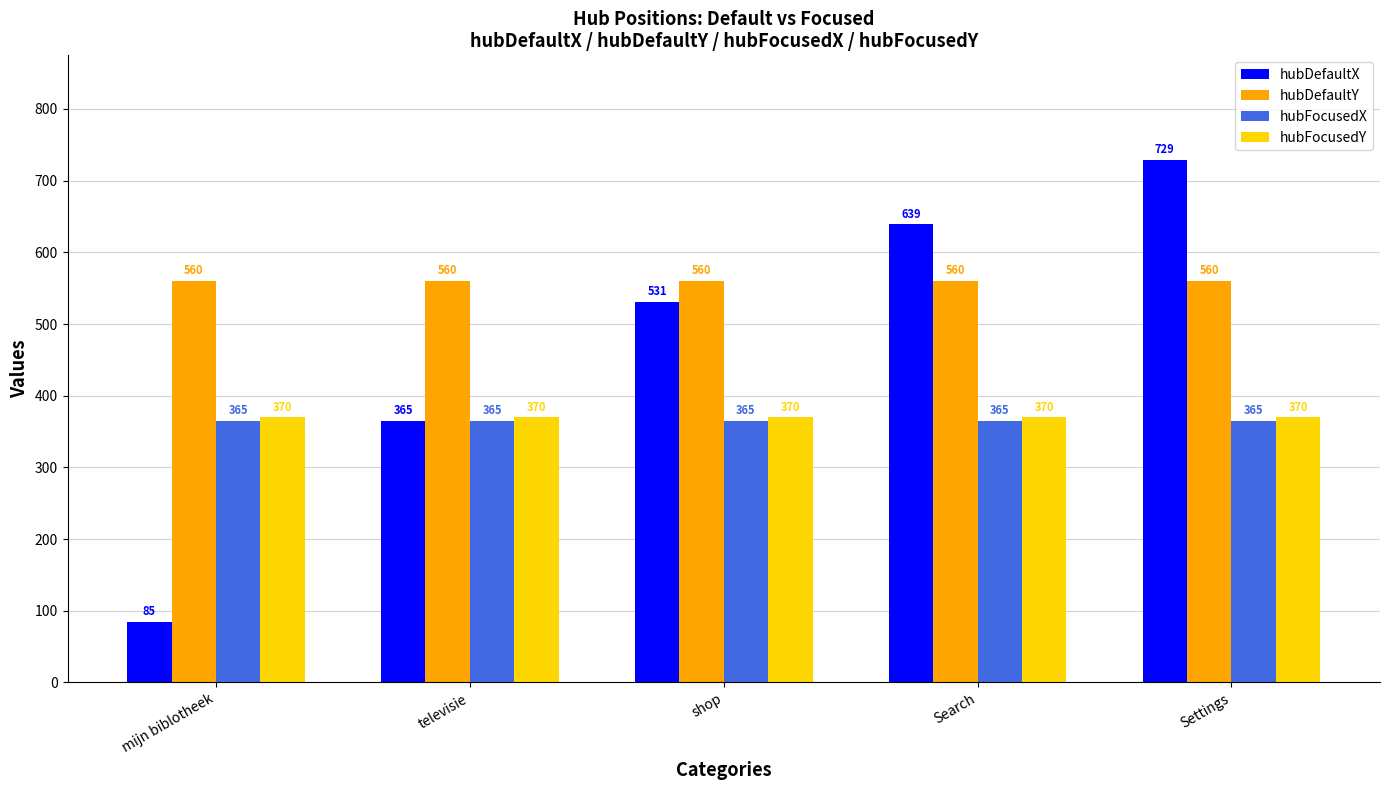

What is the spread (max minus min) of values at Settings?

364